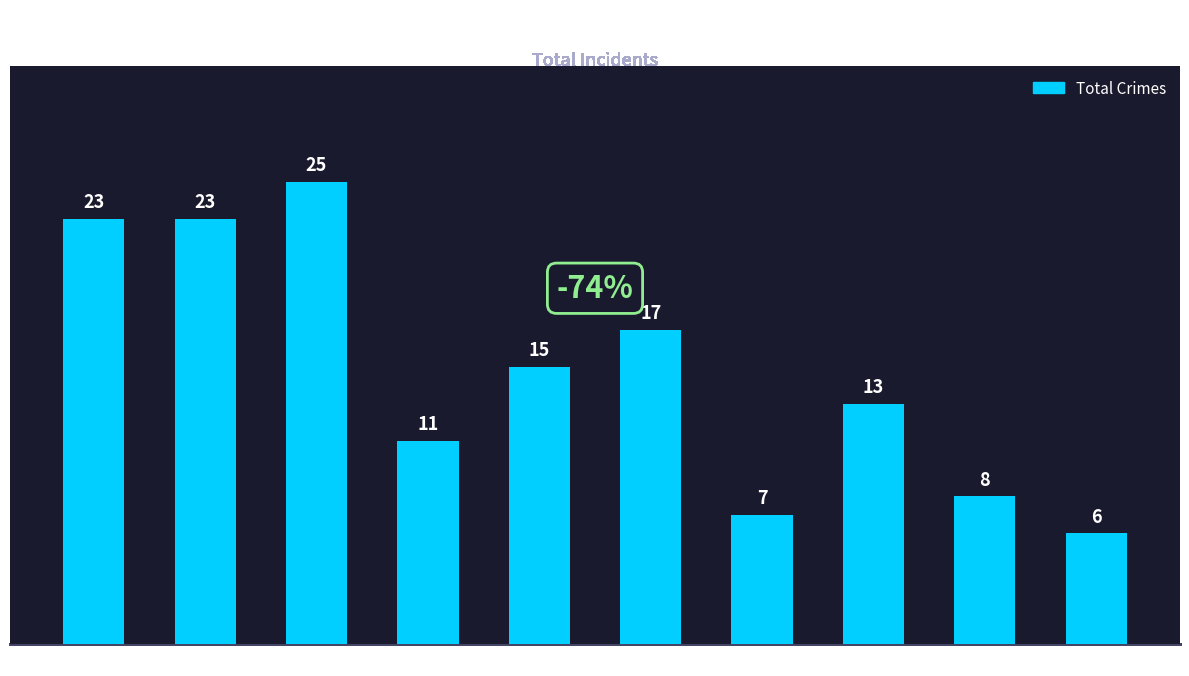

Is it true that the value at 2022 is 13?

True